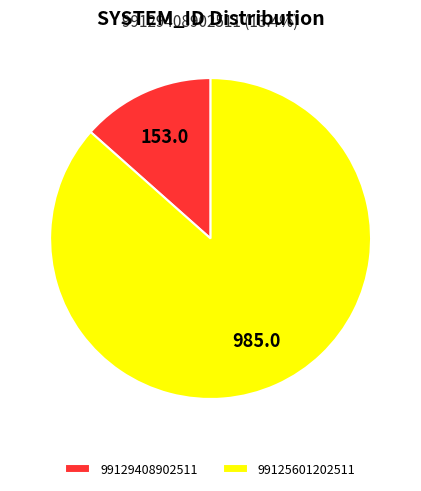

Do 99125601202511 and 99129408902511 together represent more than half of the pie?

Yes